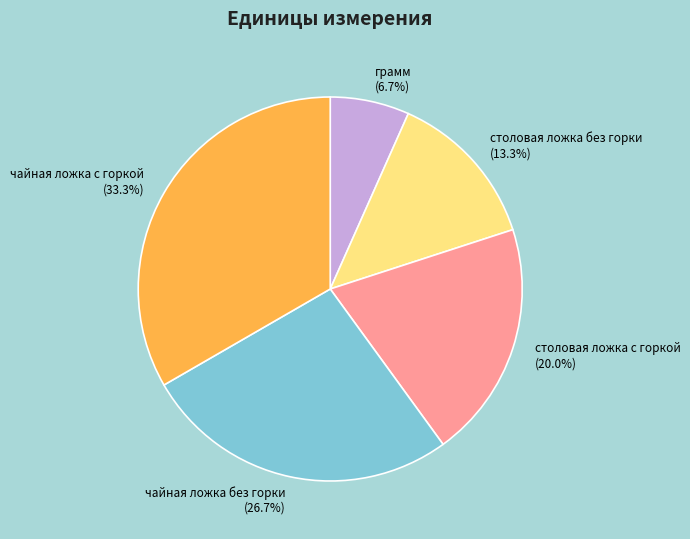

Between чайная ложка без горки and грамм, which is larger?

чайная ложка без горки